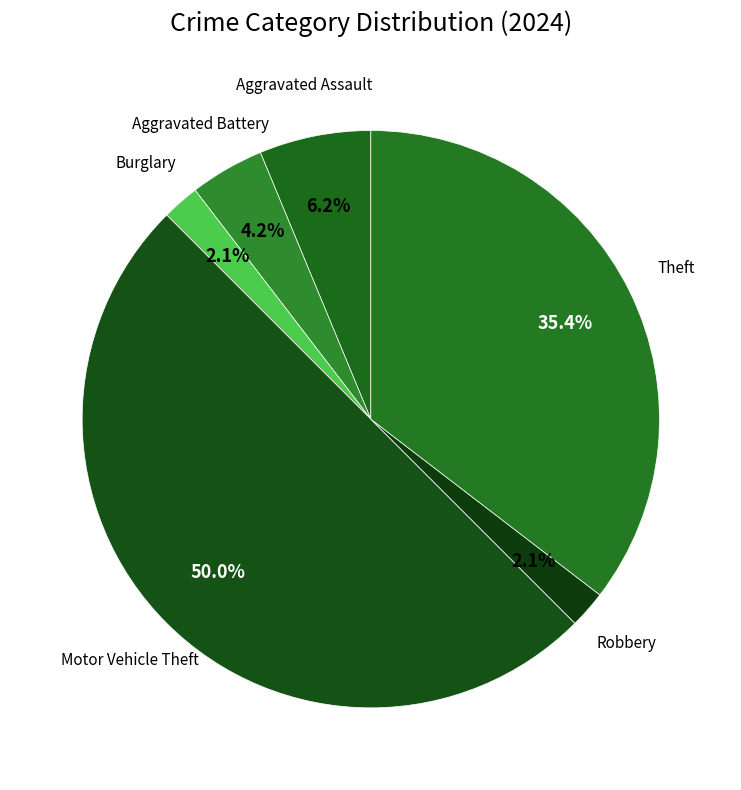

How many segments does this pie chart have?

6